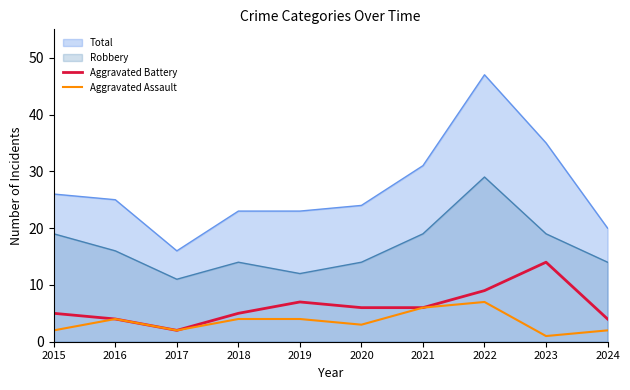

At 2015, list the series in order from smallest to largest.

Aggravated Assault, Aggravated Battery, Robbery, Total